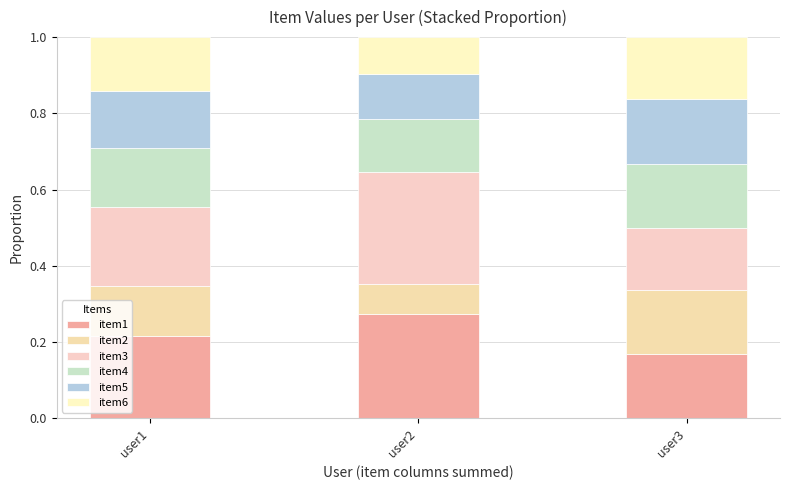

Are the bars grouped side by side (vs. stacked)?

No